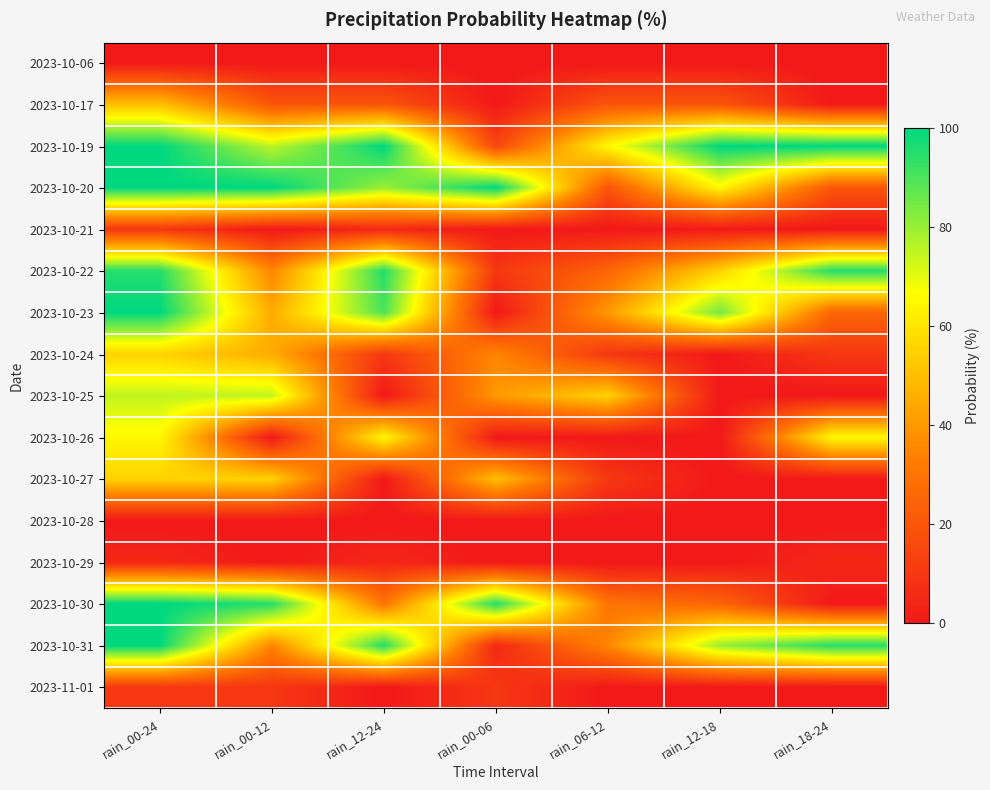

Between rain_06-12 and rain_12-24, which is larger?

rain_06-12